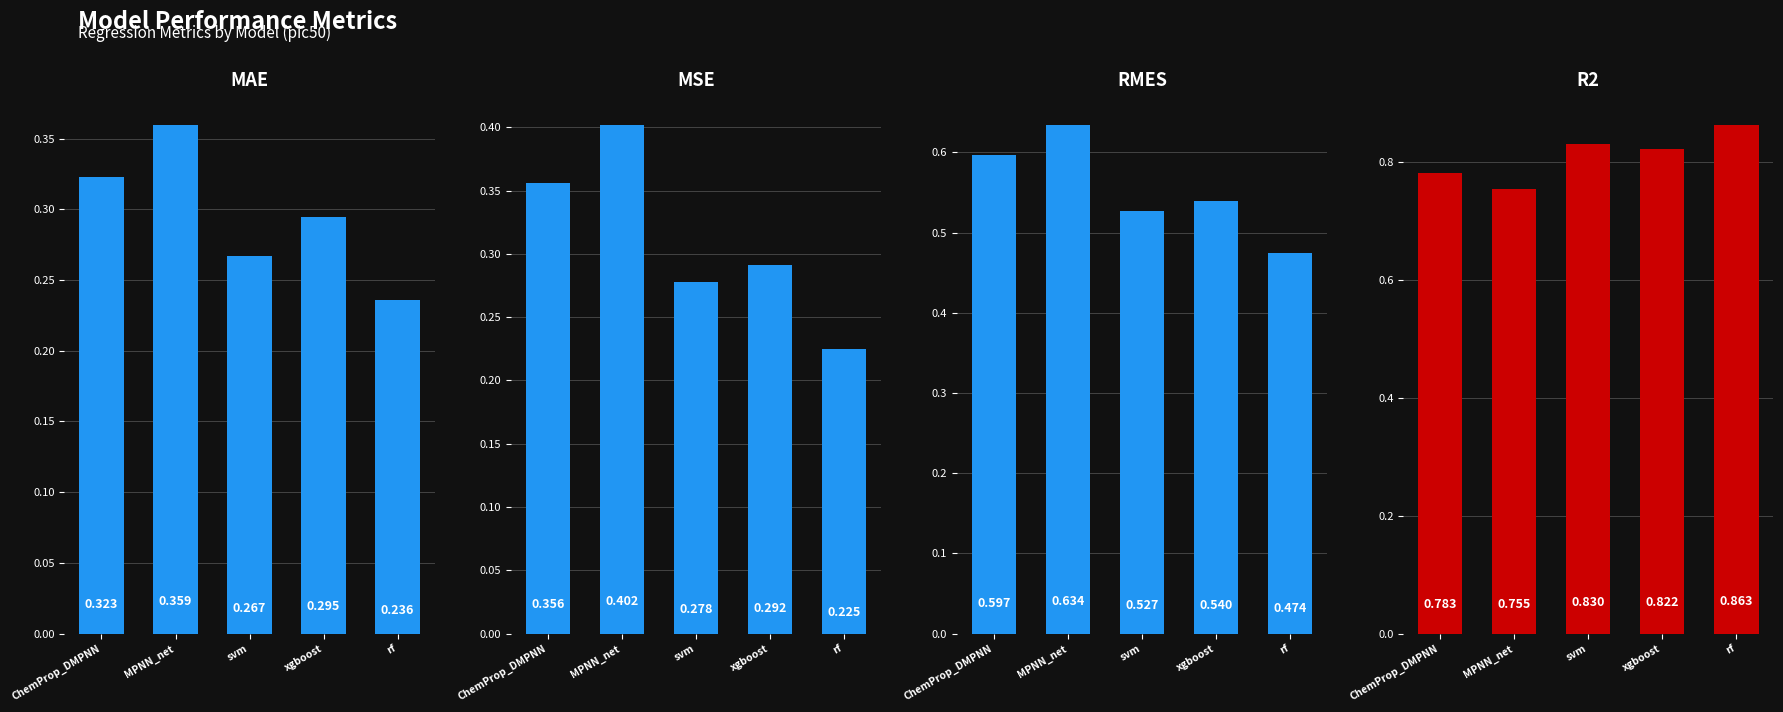

What is the label of the 4th bar from the left?

xgboost